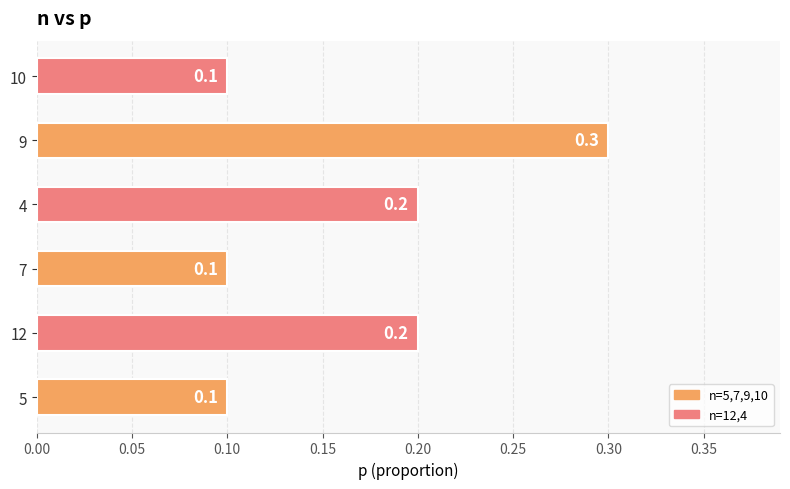

What is the difference between the maximum and minimum values?

0.2